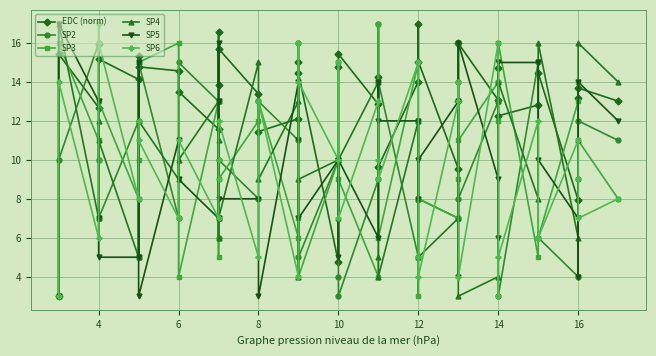

What is the minimum value shown in the chart?

3.0